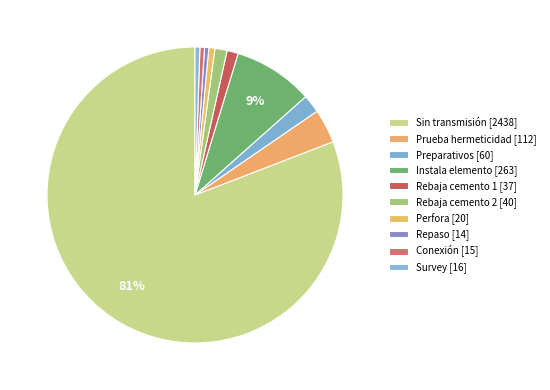

To the nearest percent, what portion does Rebaja cemento 1 represent?

1%